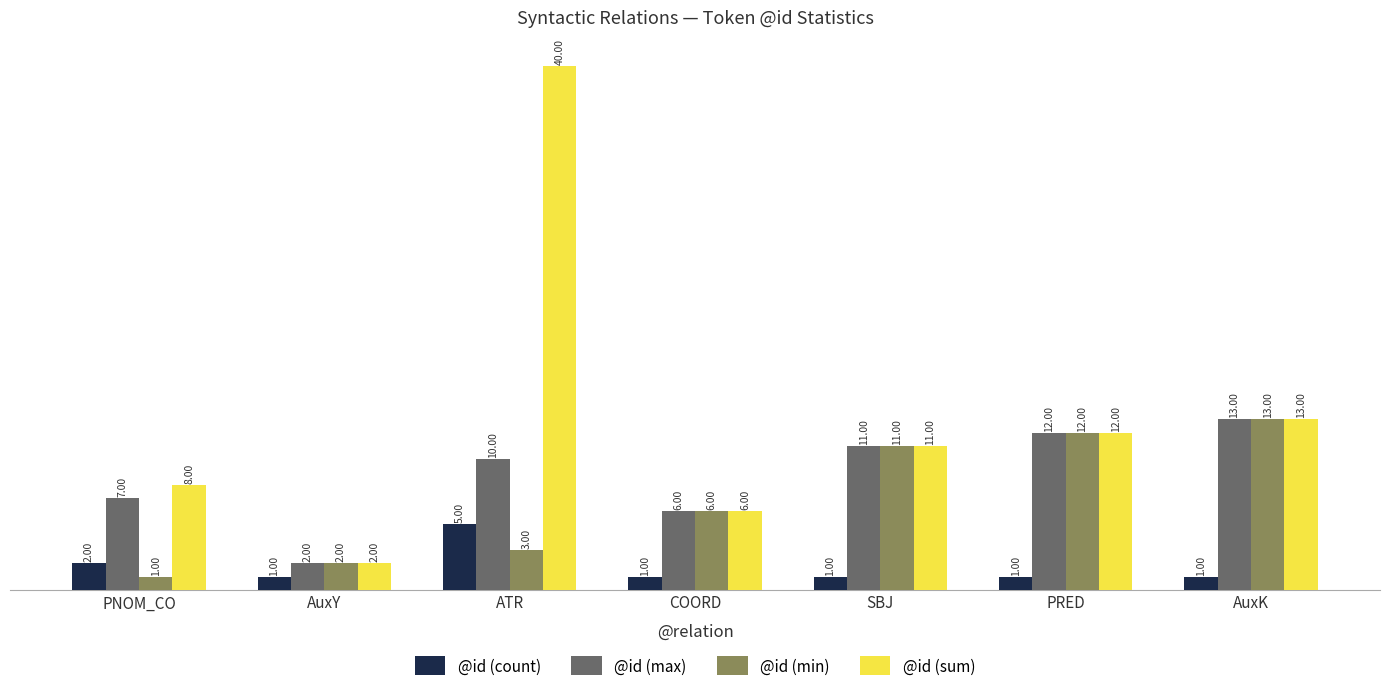

At which label does @id (max) reach its peak?

AuxK